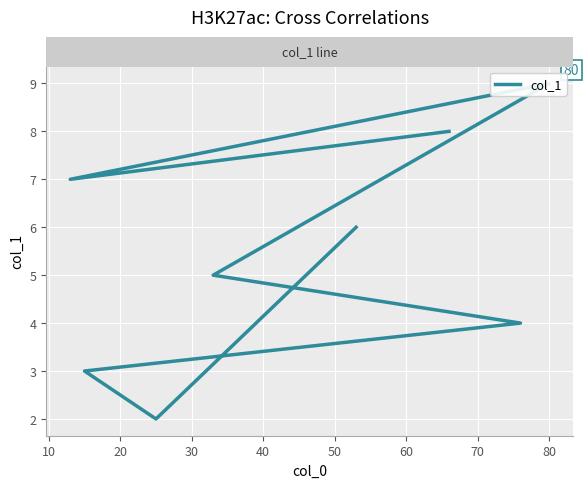

How many values are below 6?

4